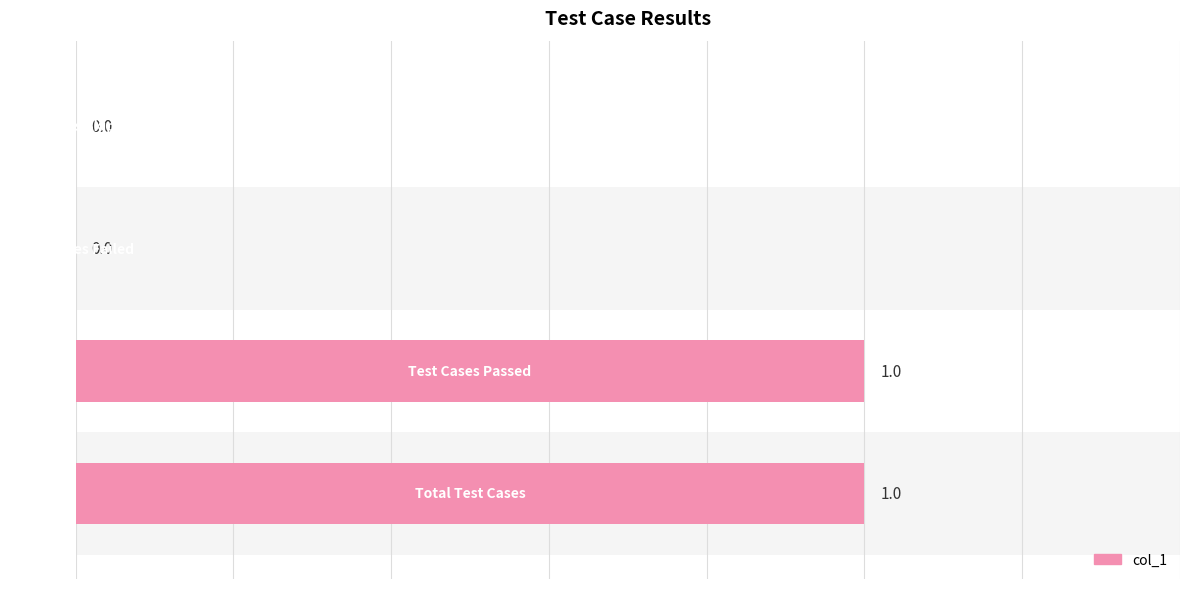

How many values are between 0 and 1?

4